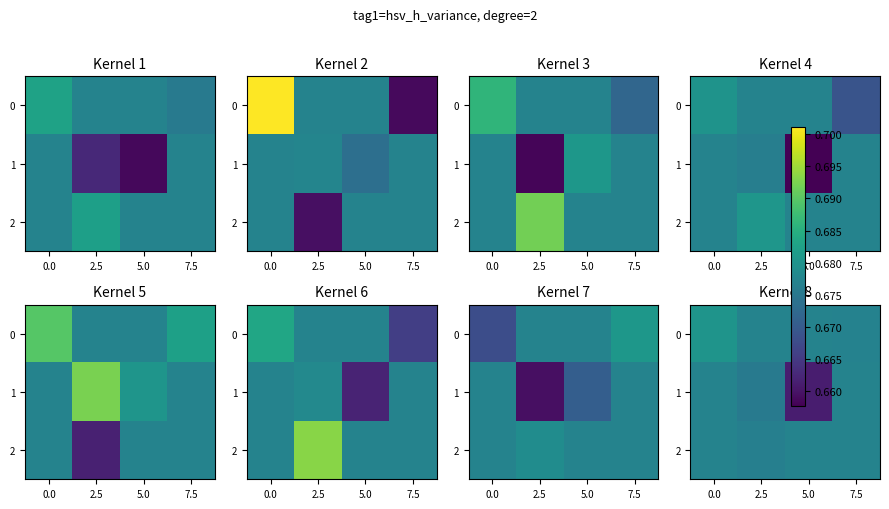

List the labels in order of row_2 value, largest first.

0.0, 5.0, 7.5, 2.5